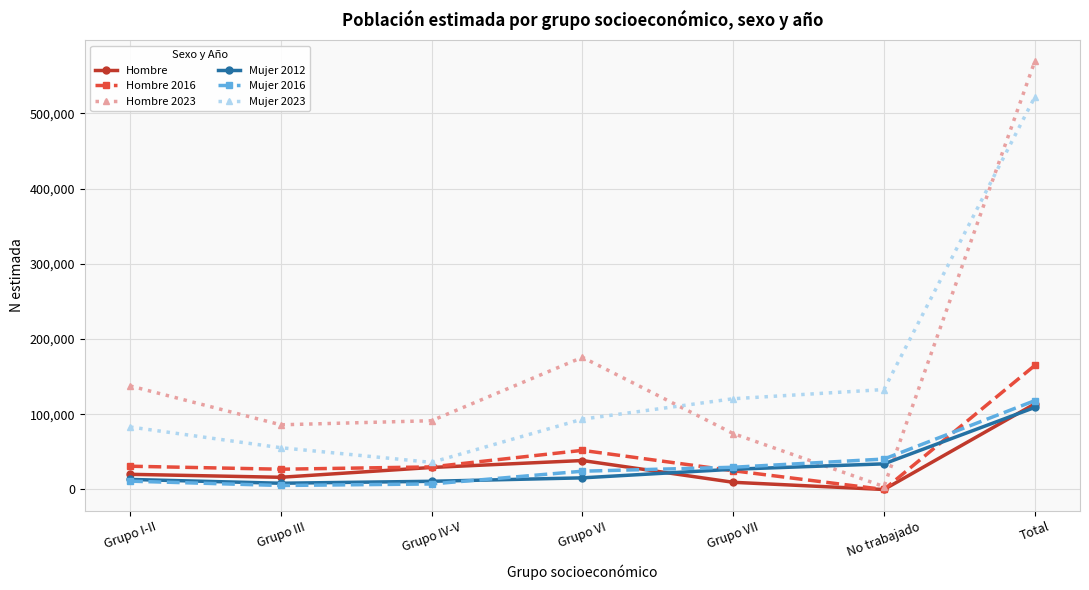

At how many categories does at least one series exceed 48540?

7